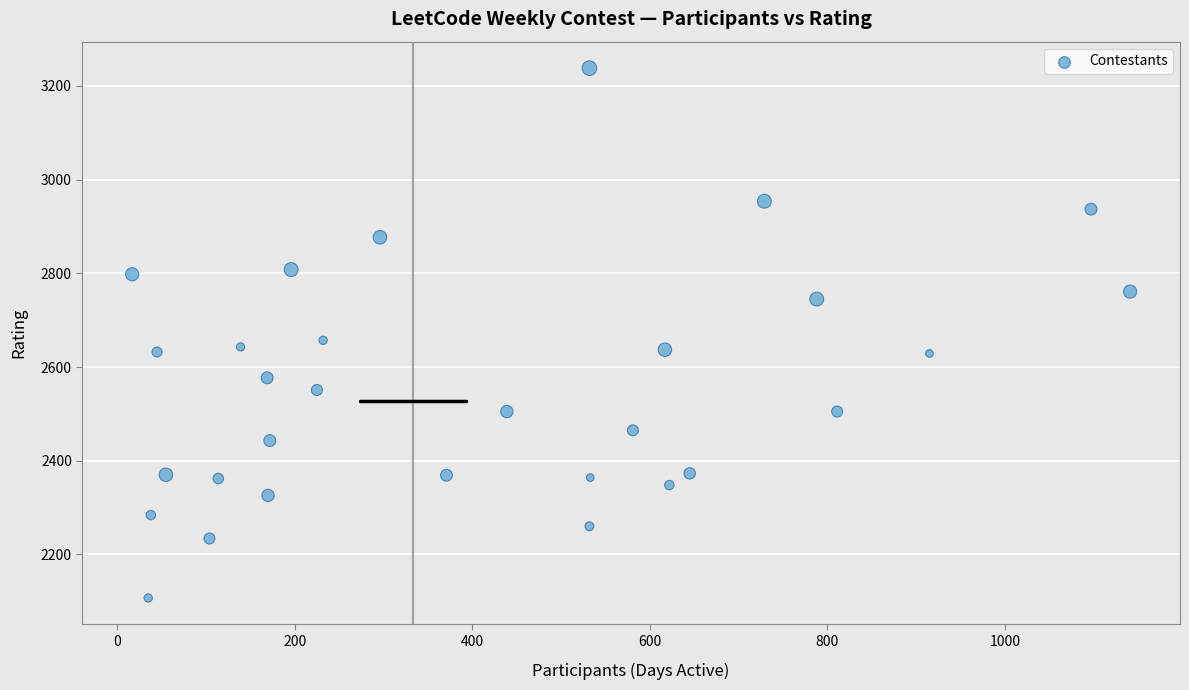

What Y value in the scatter plot is closest to 2672?

2657